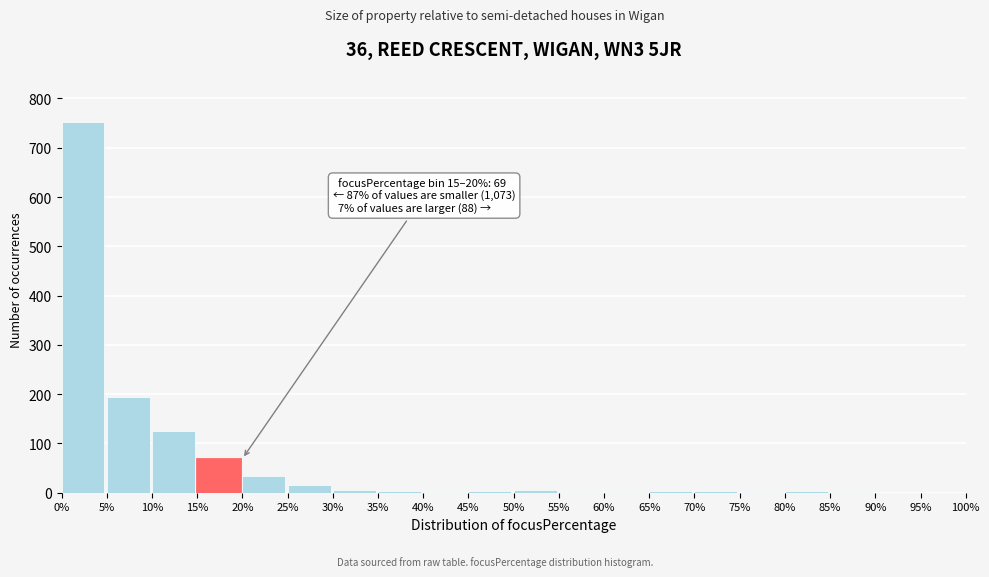

At which label is the value closest to 376?

5%